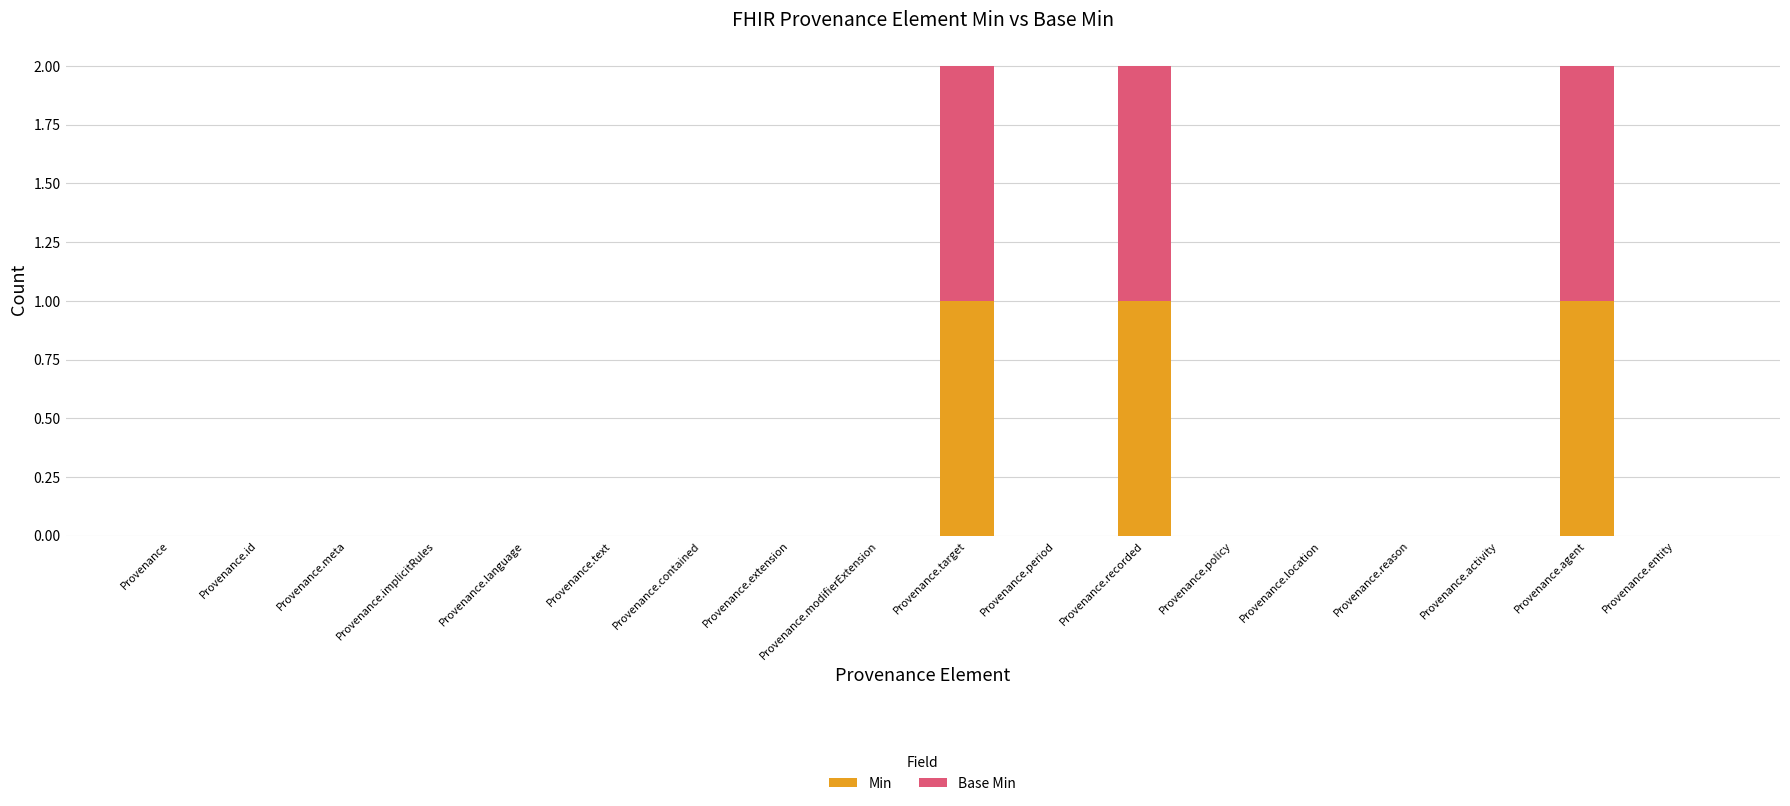

What is the label of the 15th bar from the right?

Provenance.implicitRules